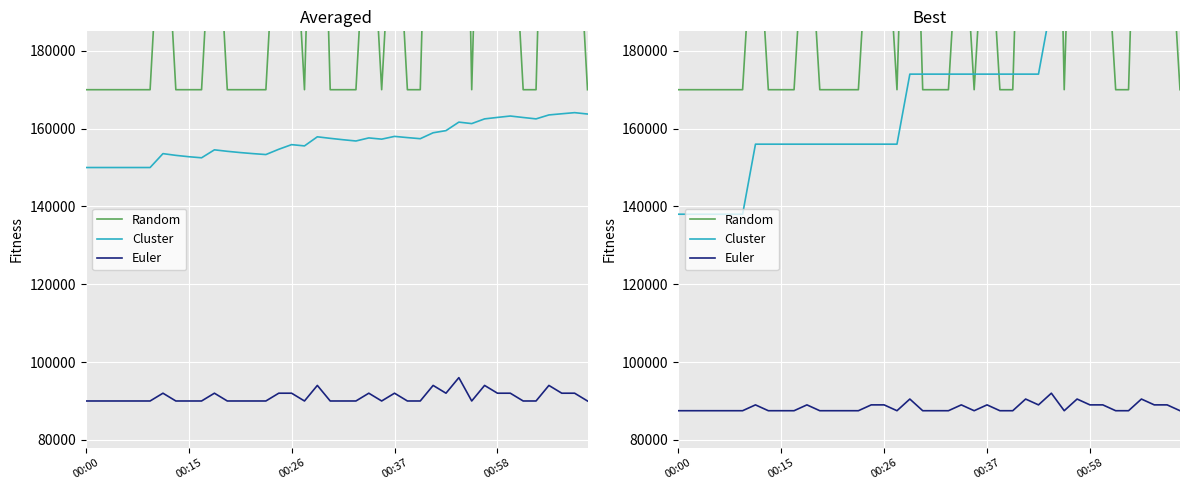

How many lines are shown in the chart?

3